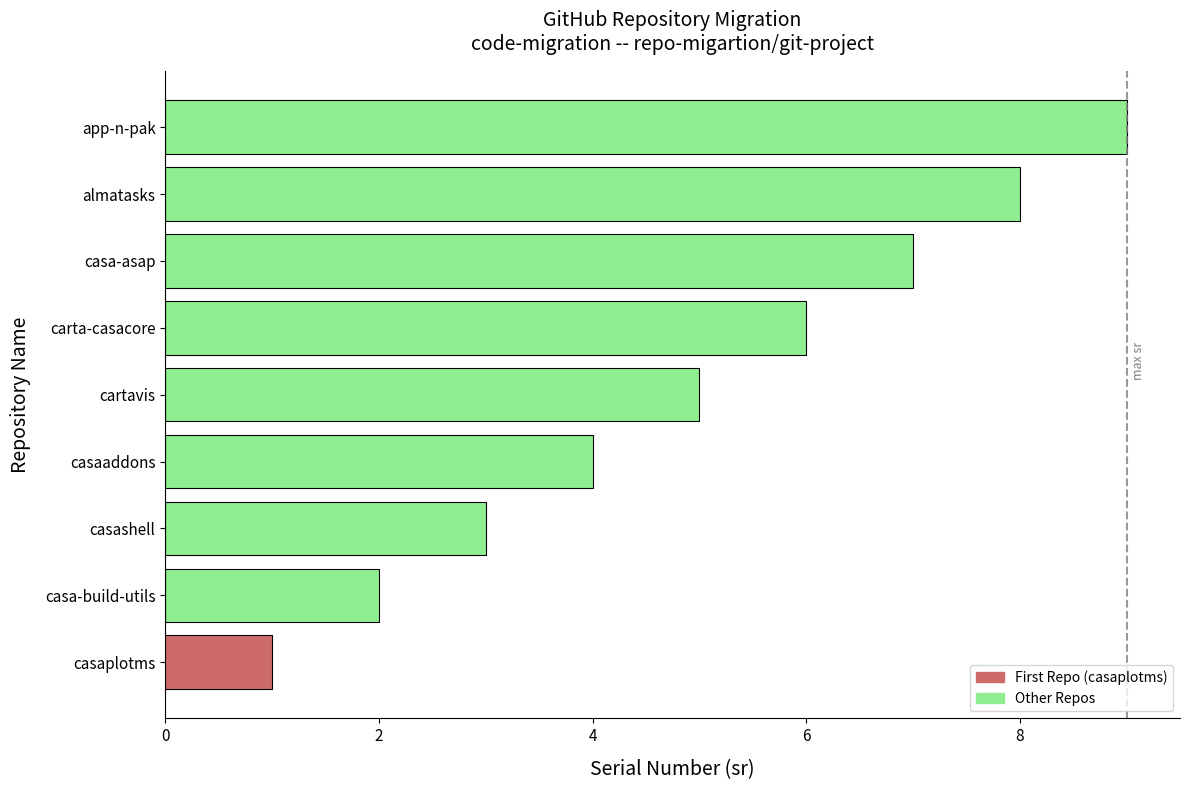

What value does the data have at casaaddons?

4